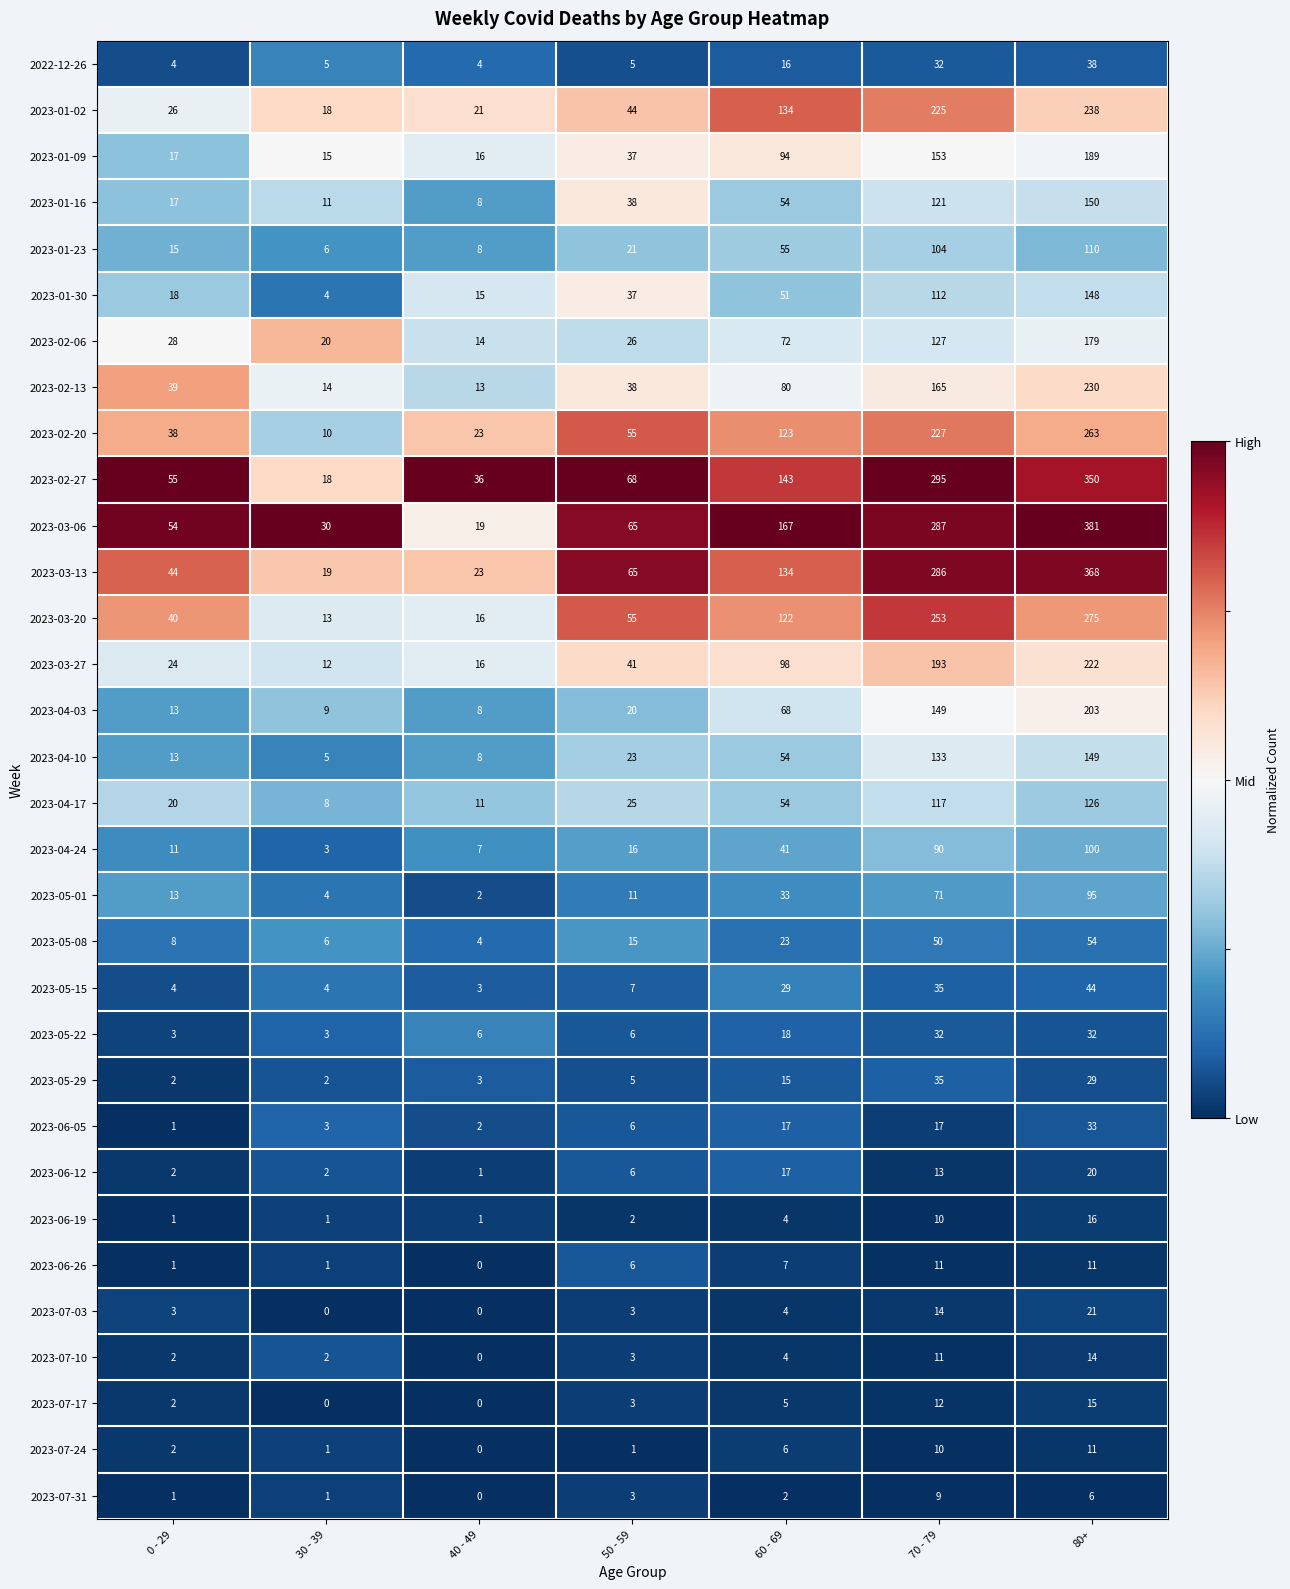

What value does the 2023-05-29 series have at 80+?

29